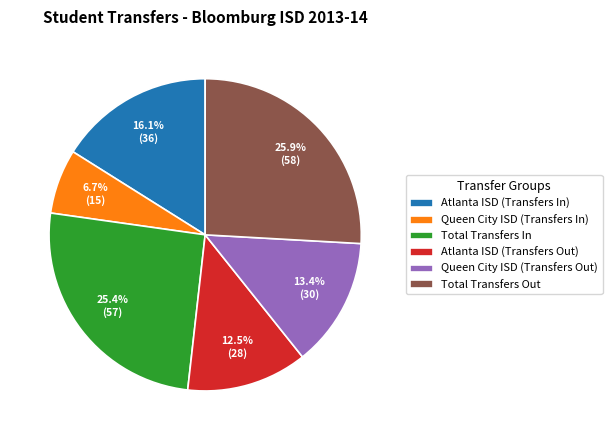

Combined, do Queen City ISD (Transfers Out) and Total Transfers Out account for over 50%?

No